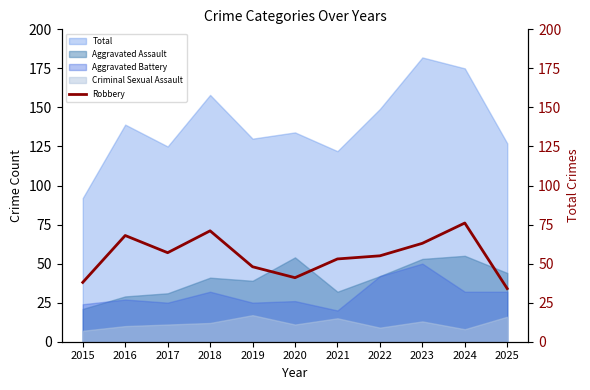

List the labels in order of value, smallest first.

2025, 2015, 2020, 2019, 2021, 2022, 2017, 2023, 2016, 2018, 2024